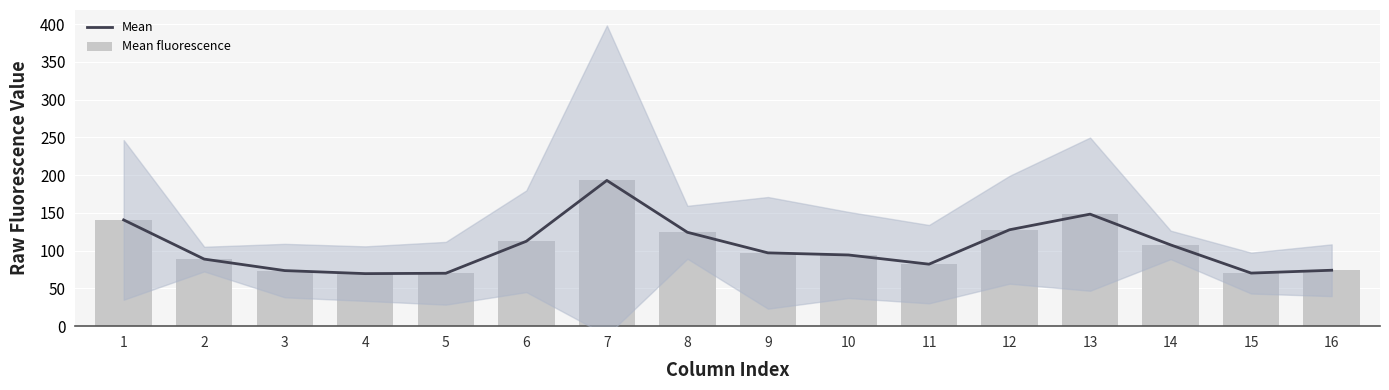

At which category is the sum across all series the highest?

7